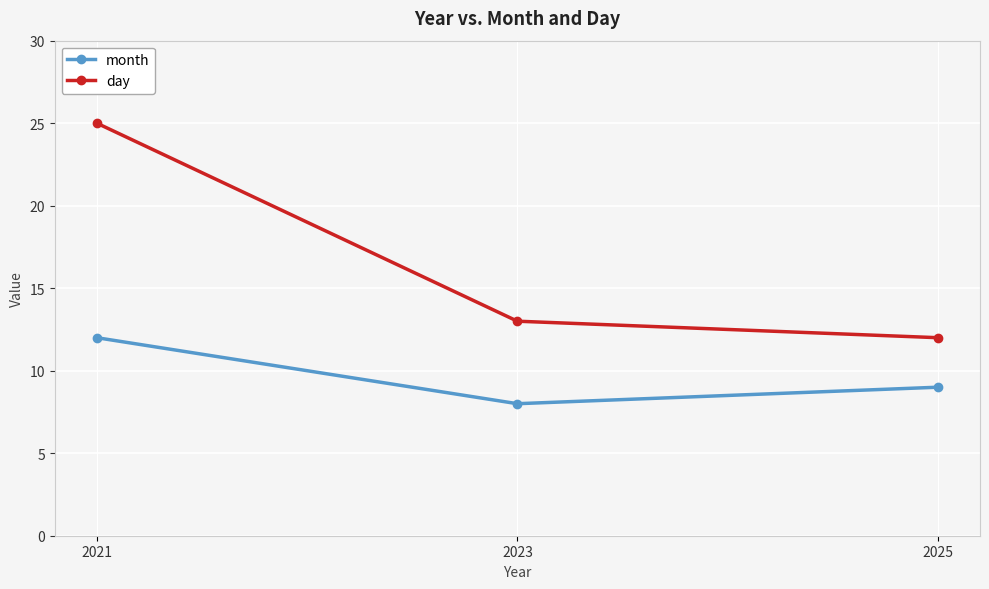

Where is day nearest to the value 18?

2023